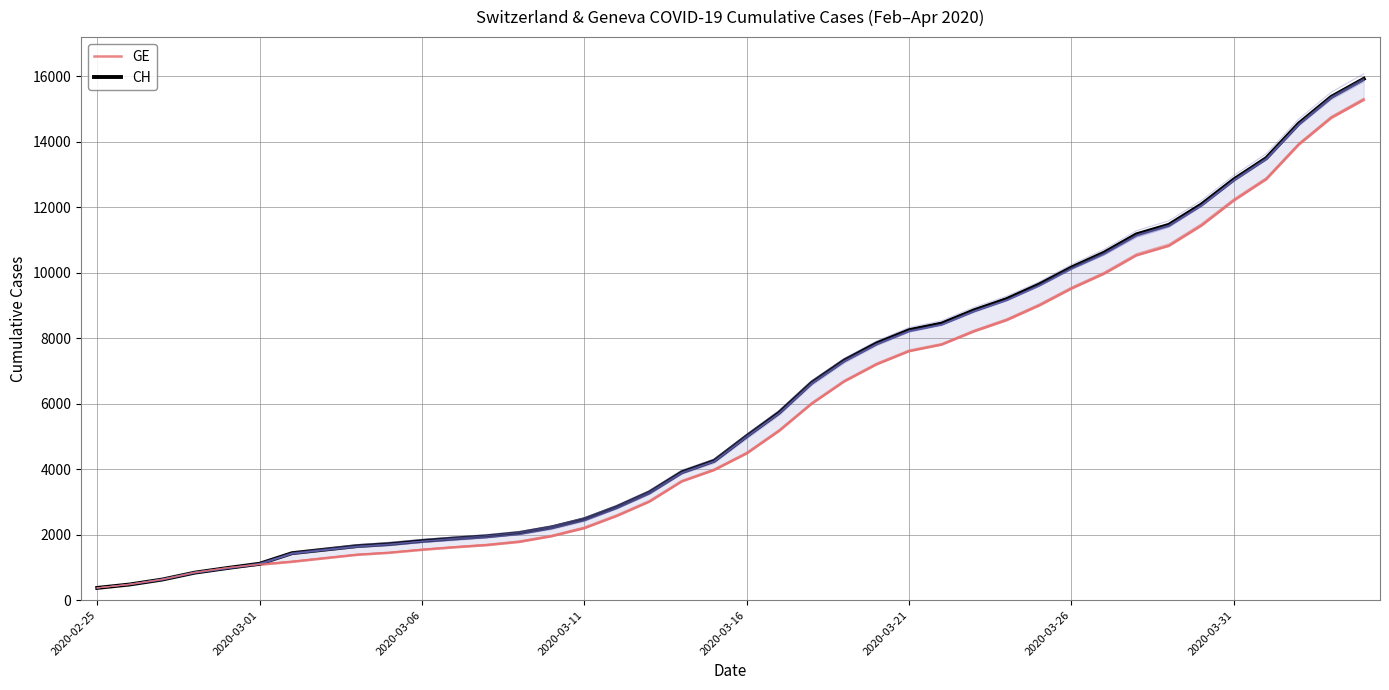

At 12, list the series in order from smallest to largest.

GE, CH